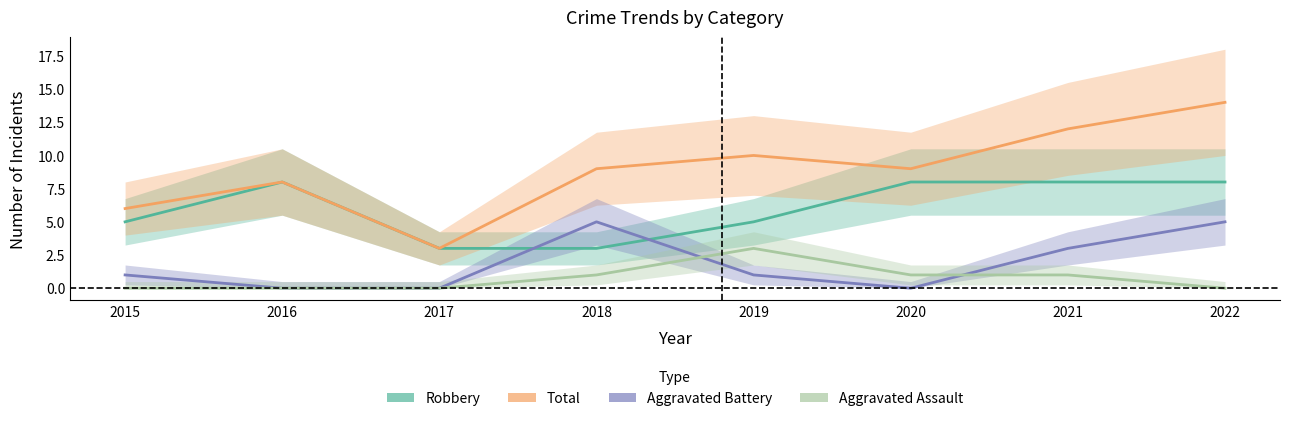

How many data points in Aggravated Battery are above 1?

3